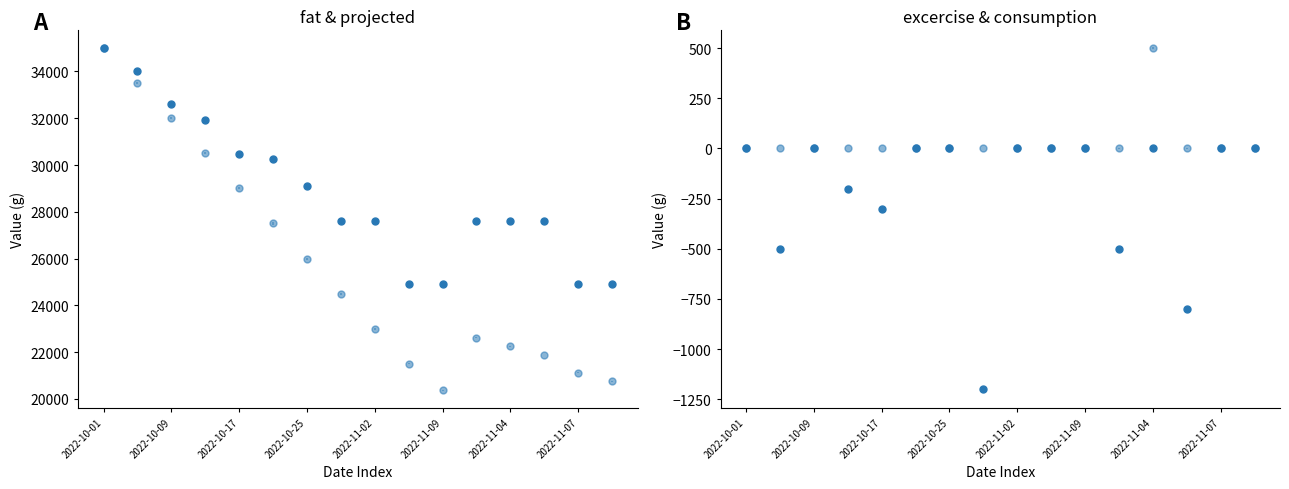

Between 2022-11-05 and 2022-11-02, which is larger?

2022-11-05